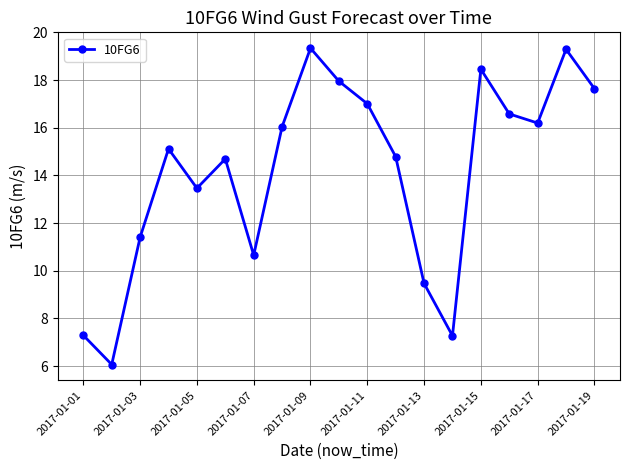

True or false: the data has more than 2 interior local peaks.

True